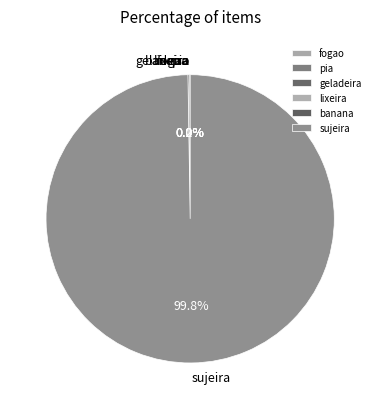

Which slice is the largest?

sujeira